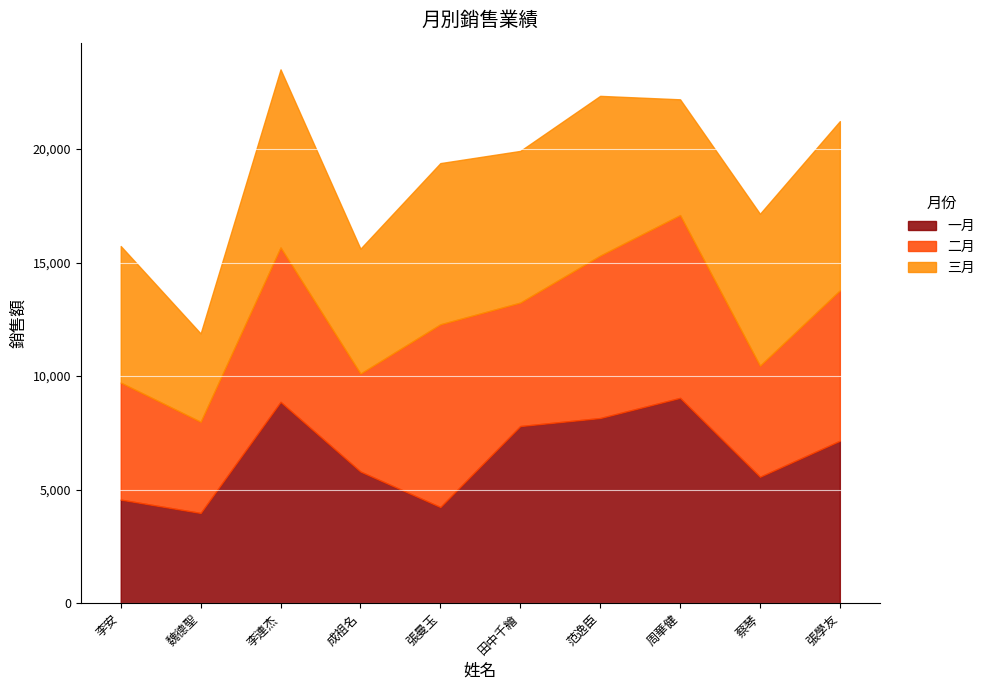

In 一月, how many points are higher than both neighbors (excluding endpoints)?

2